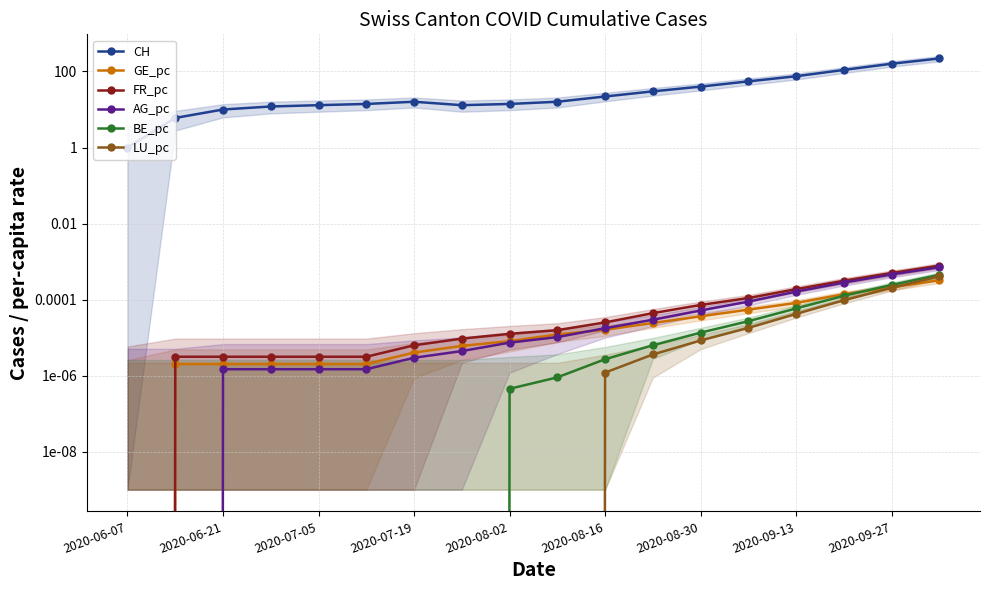

Reading left to right, list all the values displayed in this chart.

CH: 1.0	6.0	10.0	12.0	13.0	14.0	16.0	13.0	14.0	16.0	22.0	30.0	40.0	55.0	75.0	110.0	160.0	220.0
GE_pc: 0.0	0.0	0.0	0.0	0.0	0.0	0.0	0.0	0.0	0.0	0.0	0.0	0.0	0.0	0.0	0.0	0.0	0.0
FR_pc: 0.0	0.0	0.0	0.0	0.0	0.0	0.0	0.0	0.0	0.0	0.0	0.0	0.0	0.0	0.0	0.0	0.0	0.0
AG_pc: 0.0	0.0	0.0	0.0	0.0	0.0	0.0	0.0	0.0	0.0	0.0	0.0	0.0	0.0	0.0	0.0	0.0	0.0
BE_pc: 0.0	0.0	0.0	0.0	0.0	0.0	0.0	0.0	0.0	0.0	0.0	0.0	0.0	0.0	0.0	0.0	0.0	0.0
LU_pc: 0.0	0.0	0.0	0.0	0.0	0.0	0.0	0.0	0.0	0.0	0.0	0.0	0.0	0.0	0.0	0.0	0.0	0.0